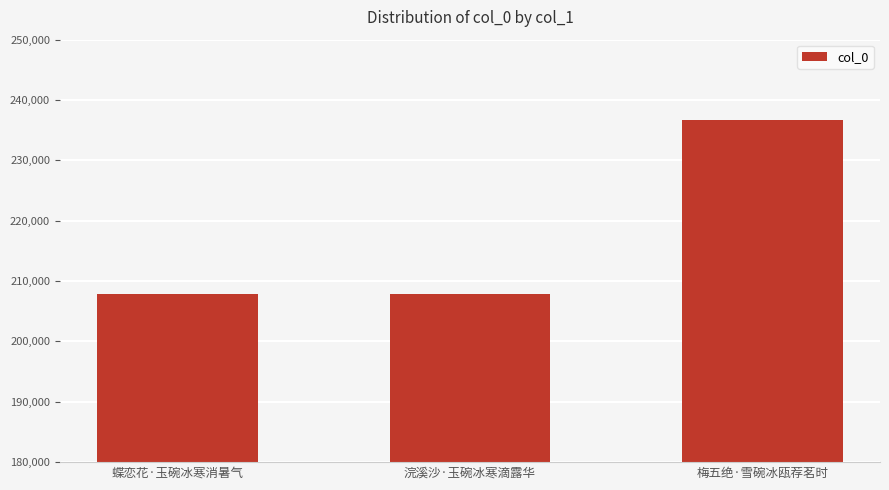

Which category has the highest value across all series?

梅五绝·雪碗冰瓯荐茗时